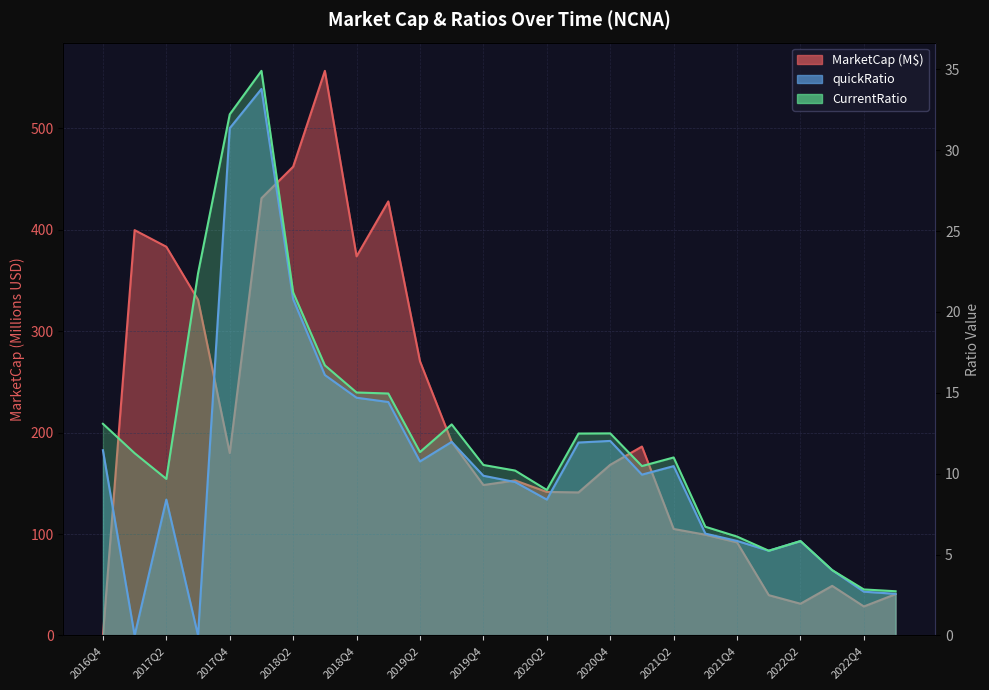

Is the value of quickRatio at 2020Q2 greater than the value of MarketCap at 2020Q4?

No